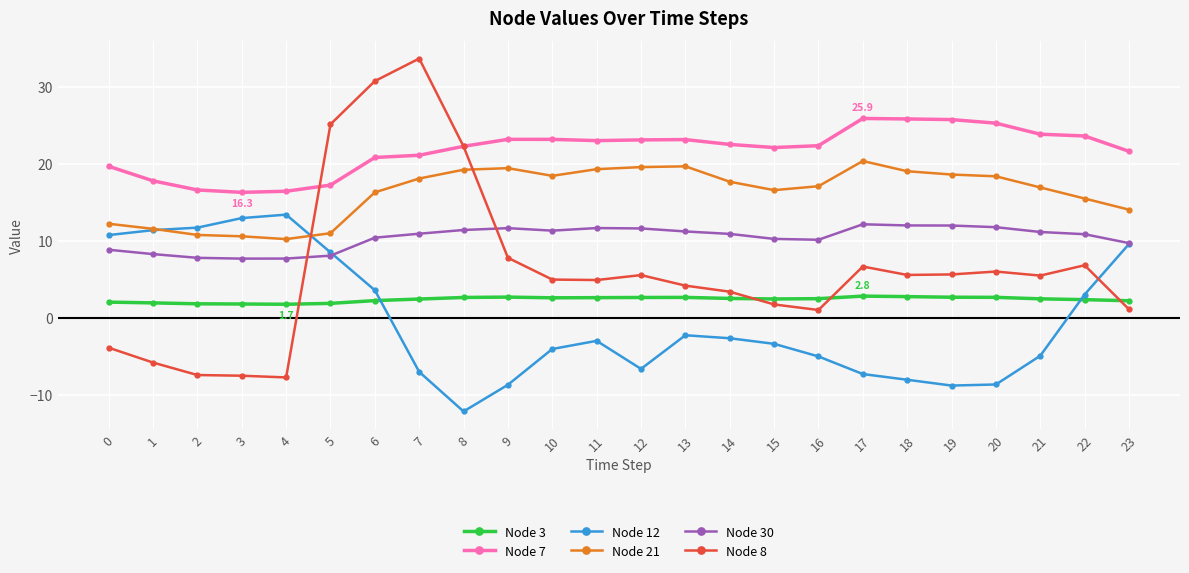

What is the spread (max minus min) of values at 22?

21.3